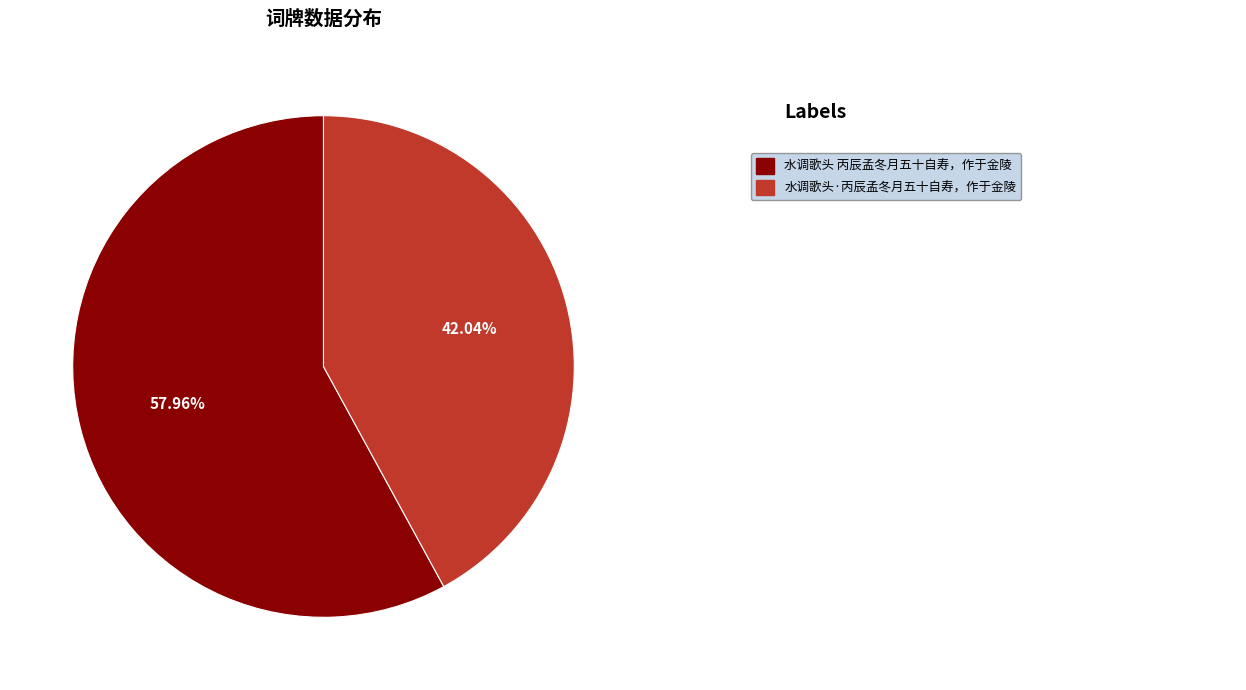

Does any single category account for the majority?

Yes